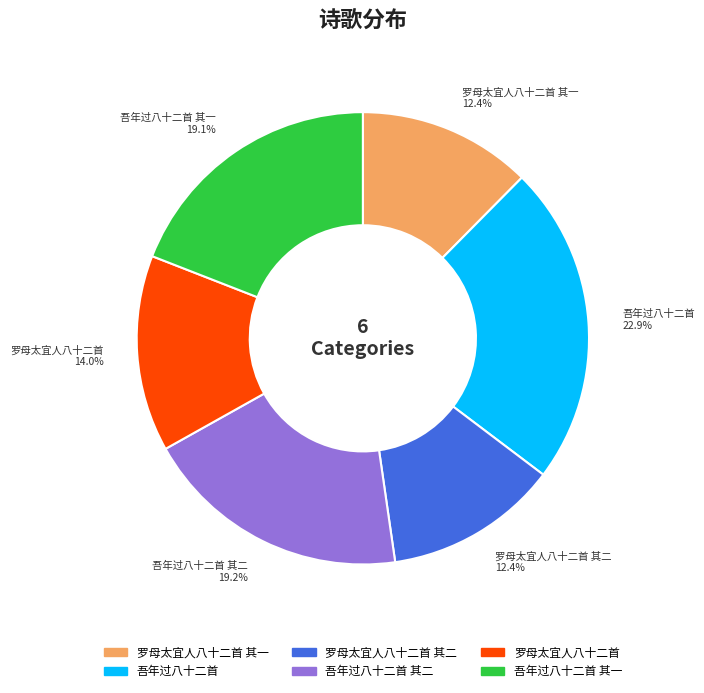

What percentage is NOT represented by 吾年过八十二首?

77.1%